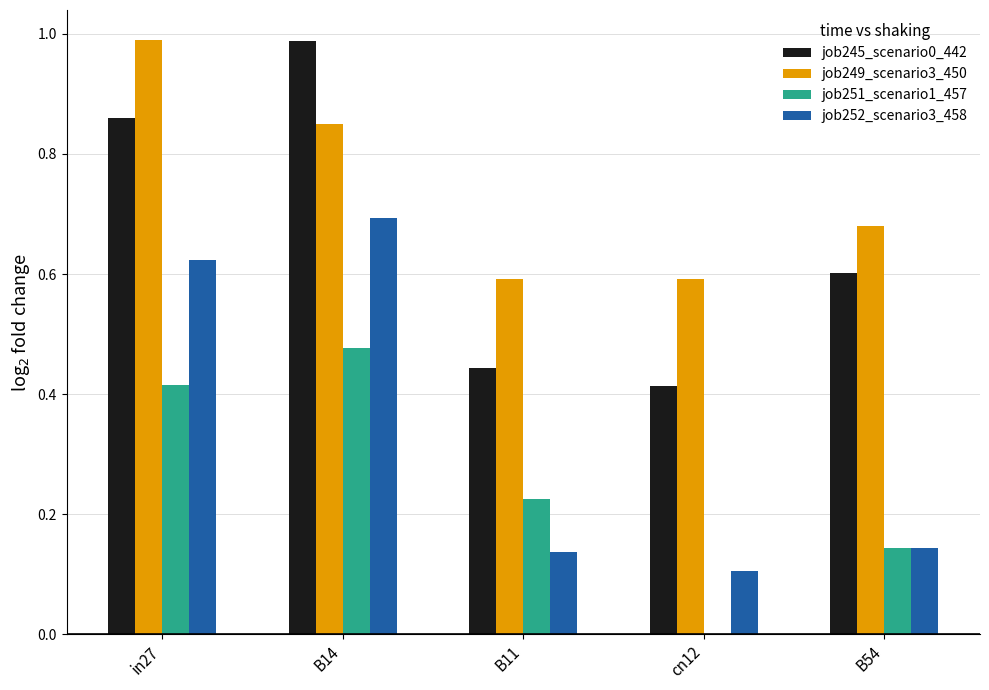

What is the sum of all job251_scenario1_457 values?

1.3